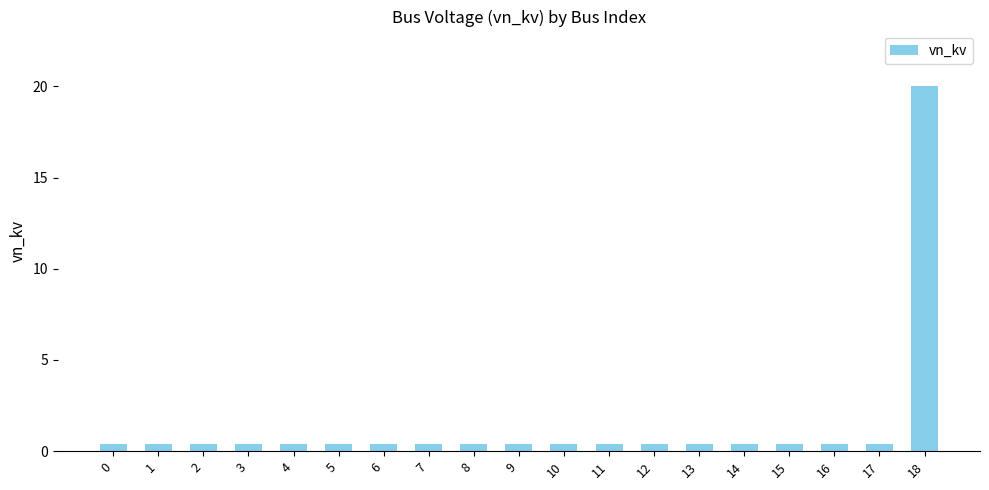

What is the sum of the values at 7 and 16?

0.8